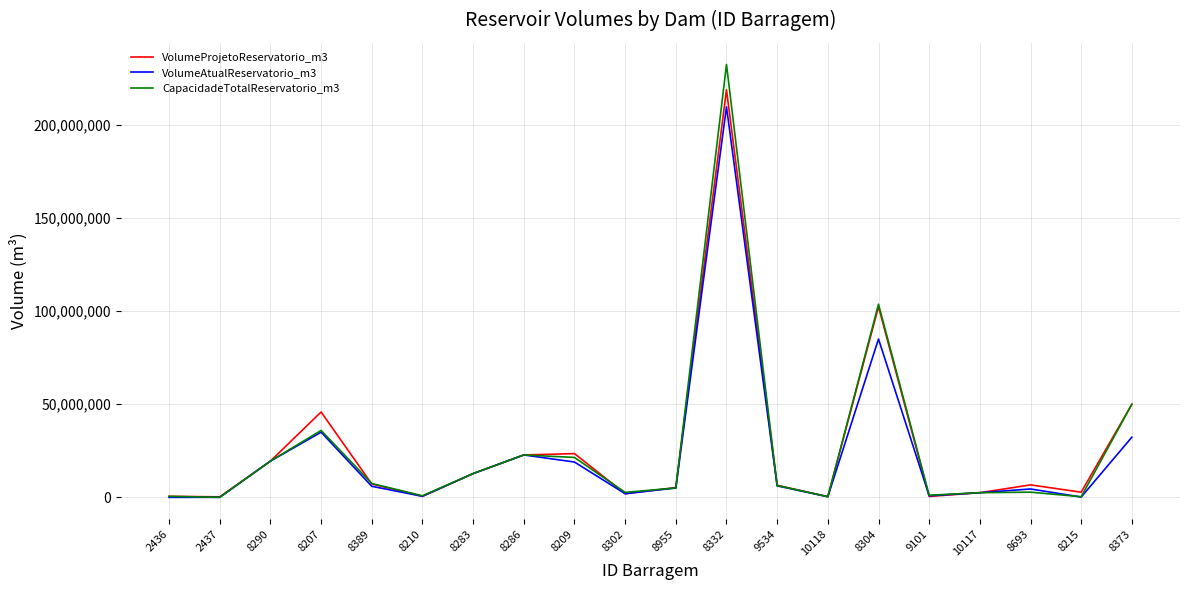

Between 8207 and 8373, which series saw the biggest shift?

CapacidadeTotalReservatorio_m3